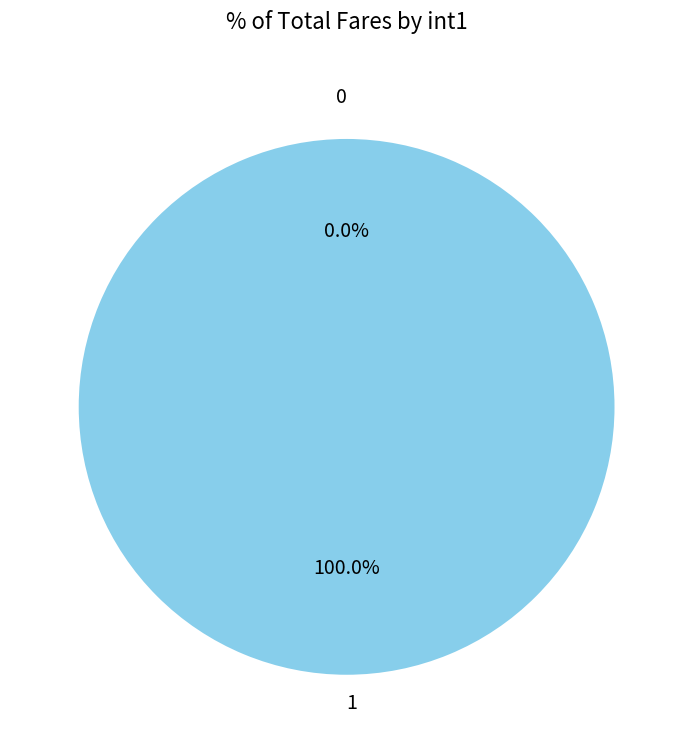

What is the largest slice in the pie chart?

1